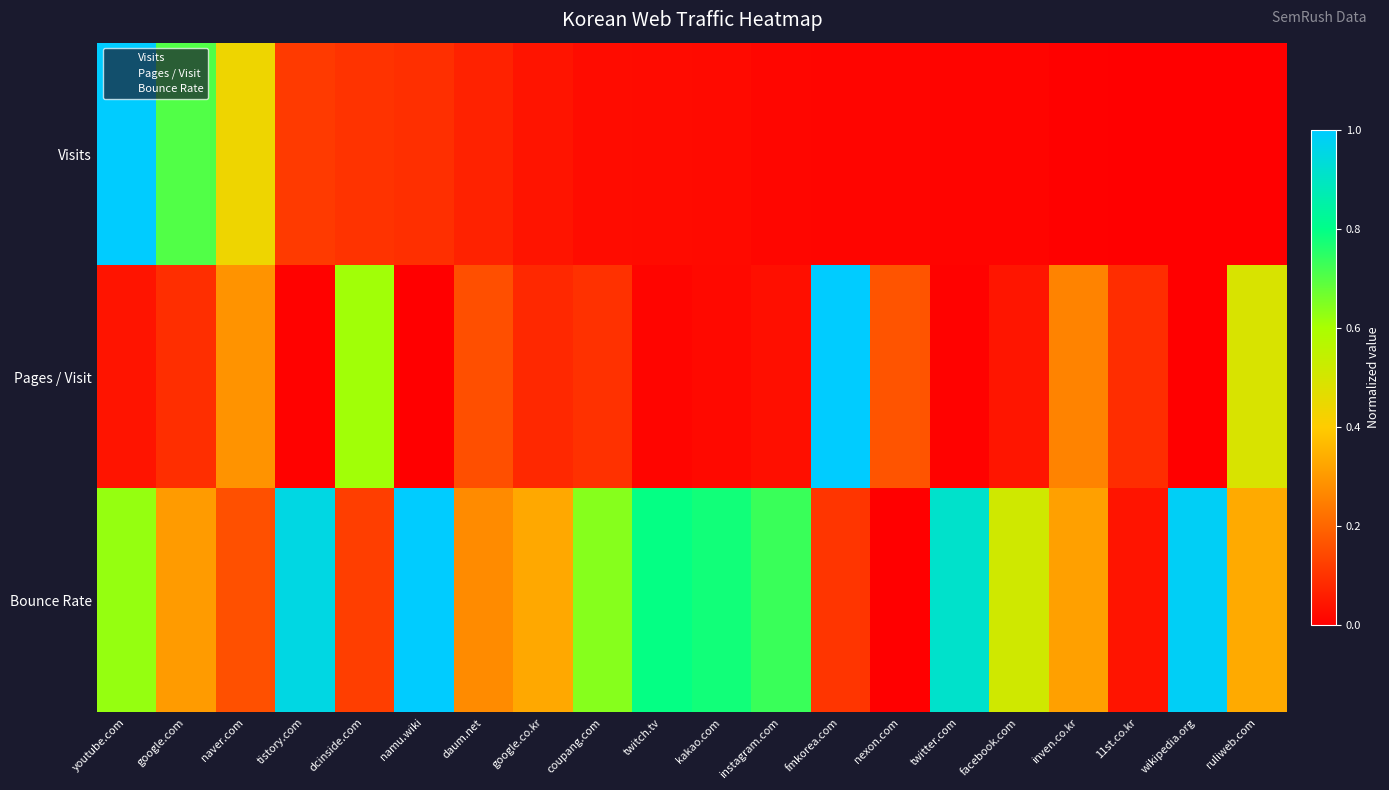

Which series has the largest range (max minus min)?

Visits